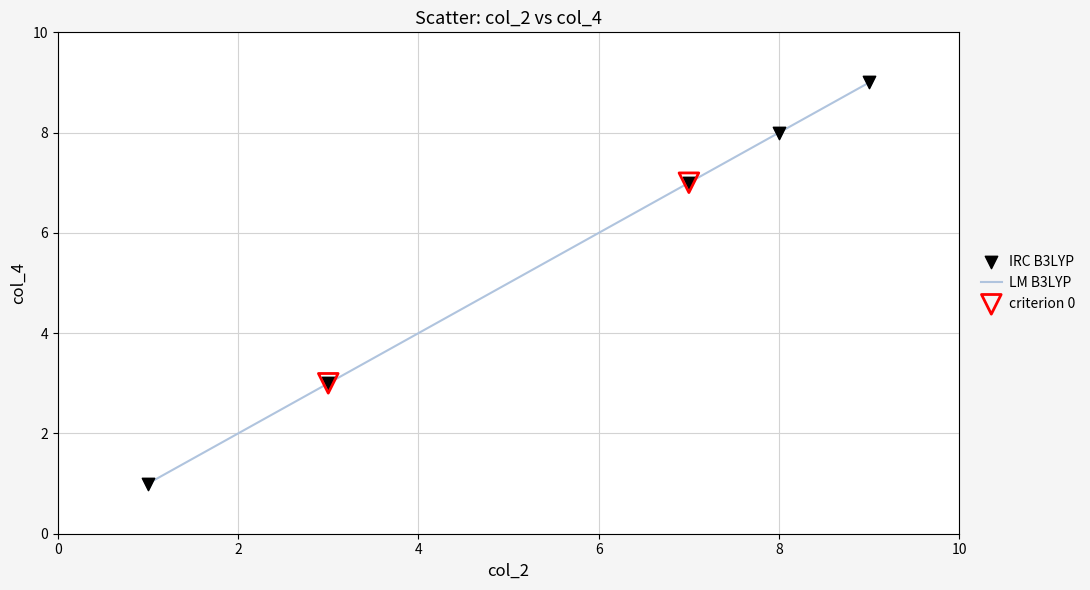

True or false: there are more than 0 points higher than both neighbors.

False